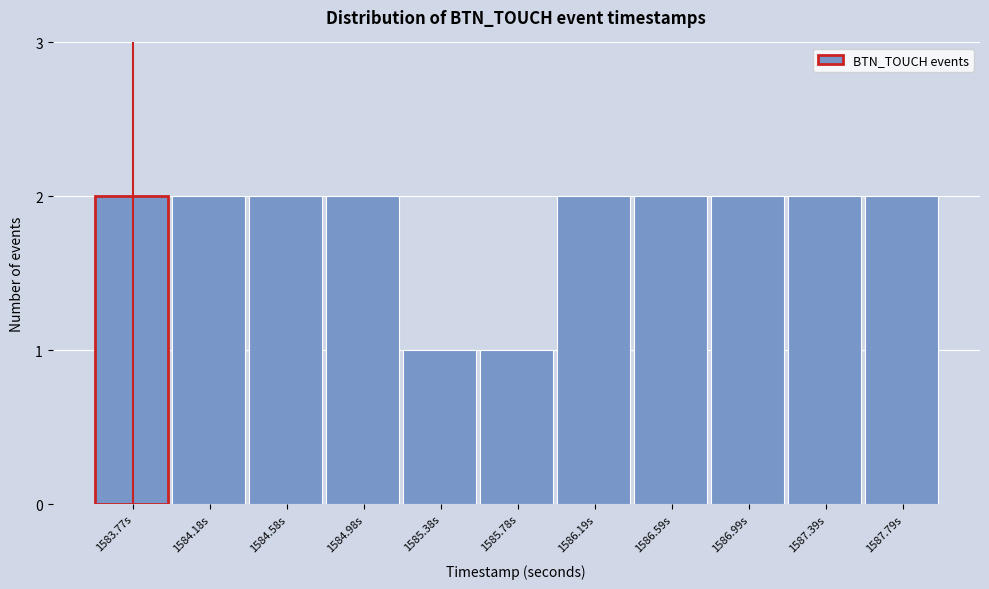

Reading left to right, transcribe all the data shown in this chart.

2	2	2	2	1	1	2	2	2	2	2